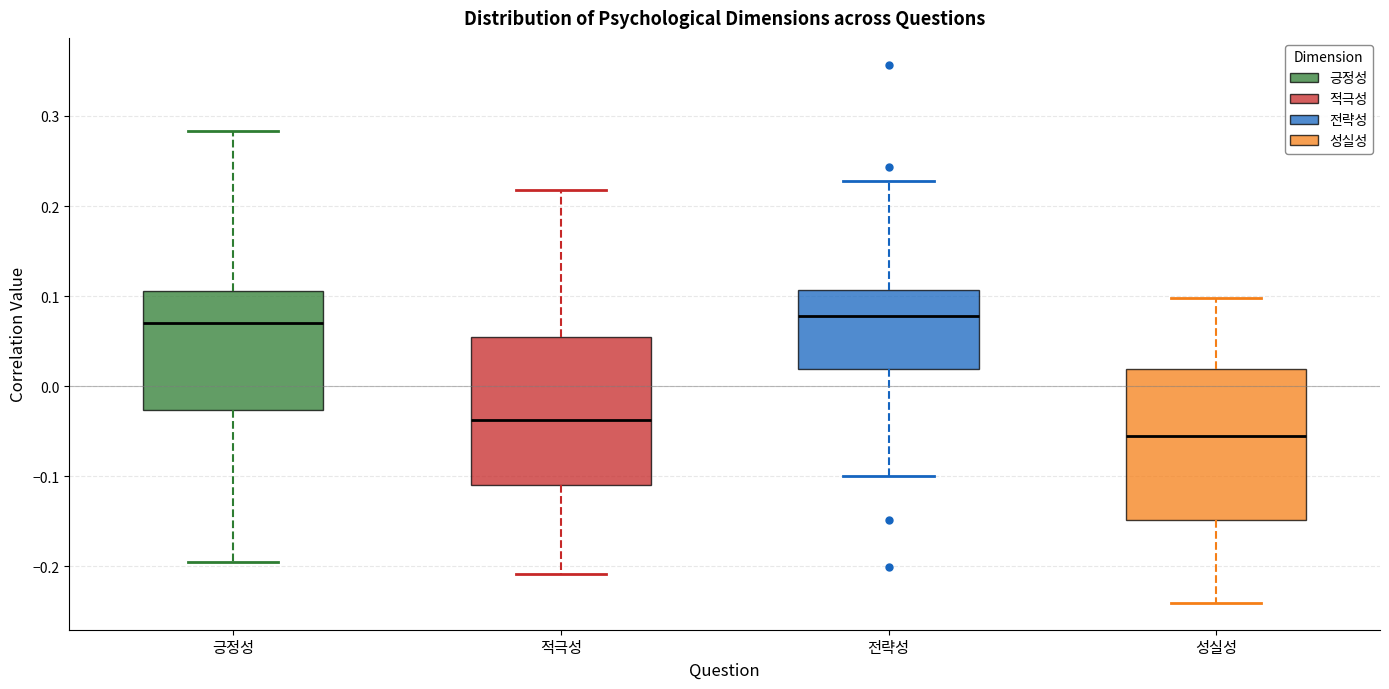

Reading left to right, read every box against the y-axis: the position of its median line, the range the box covers, and the ends of its whiskers. The values are not printed on the chart, so give them approximately, as read against the axis.

긍정성: median 0.07, box -0.03 to 0.11, whiskers -0.19 to 0.28
적극성: median -0.04, box -0.11 to 0.06, whiskers -0.21 to 0.22
전략성: median 0.08, box 0.02 to 0.11, whiskers -0.10 to 0.23
성실성: median -0.06, box -0.15 to 0.02, whiskers -0.24 to 0.10